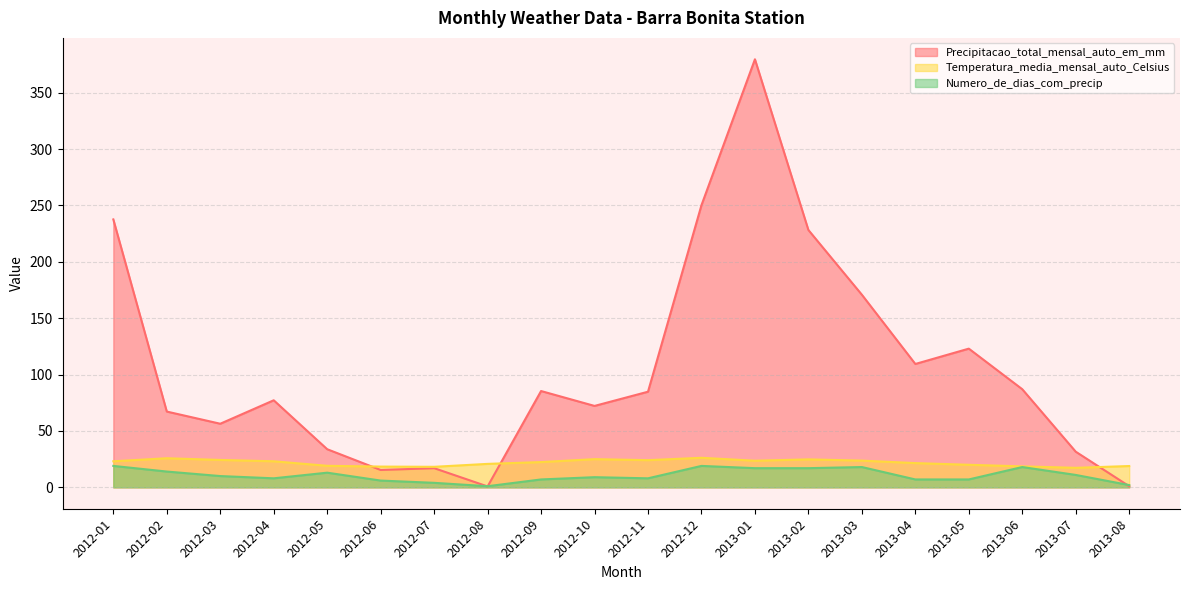

At which label does Precipitacao_total_mensal_auto_em_mm first exceed 84?

2012-01